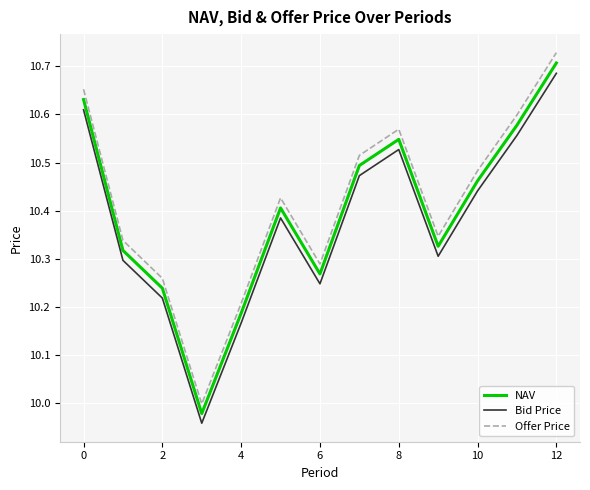

In Bid Price, how many points are lower than both neighbors (excluding endpoints)?

3